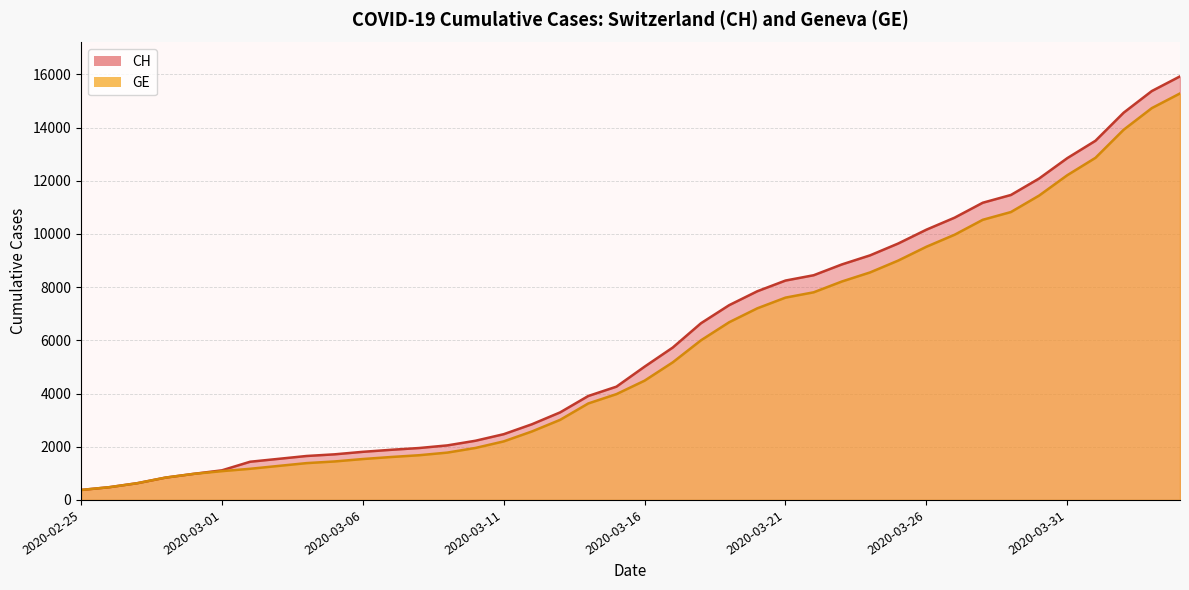

Does the chart have visible grid lines?

Yes